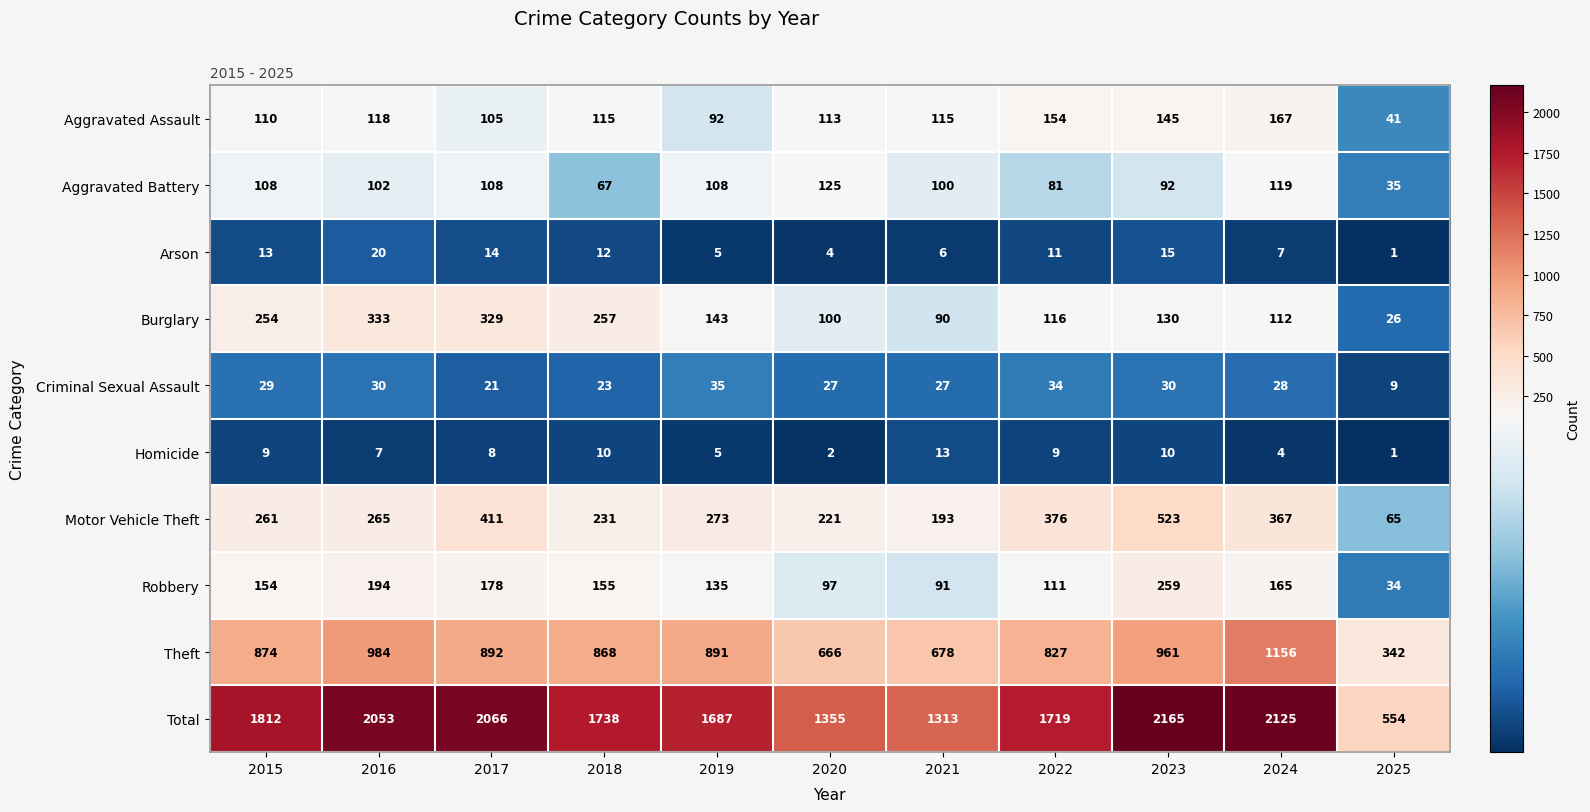

What is the sum of the Motor Vehicle Theft values at 2016 and 2024?

632